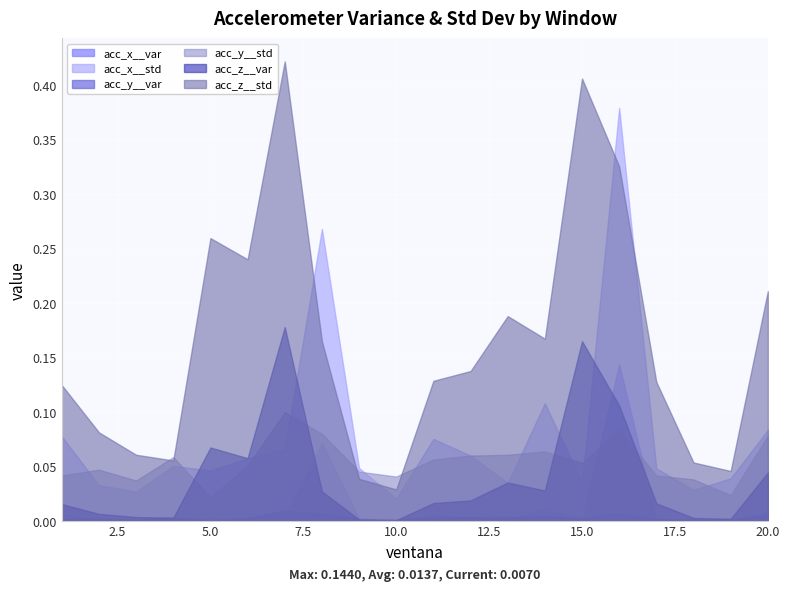

How many interior local peaks does the acc_z__var series have?

4